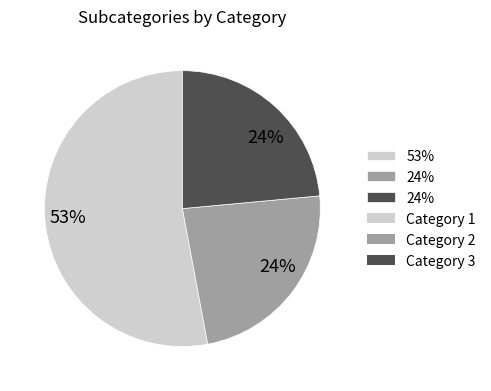

Is there a majority slice in this chart?

Yes